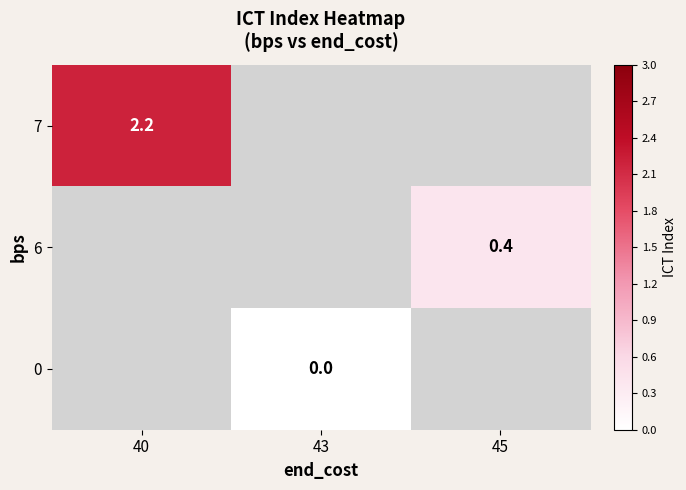

Is it true that 6 equals 0.4 at 45?

True